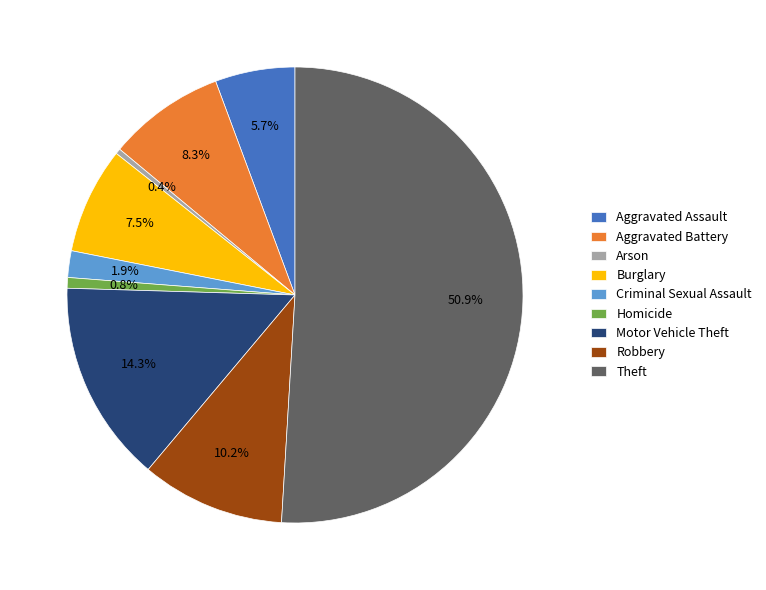

Approximately how many times larger is the value at Homicide compared to Arson?

2.0